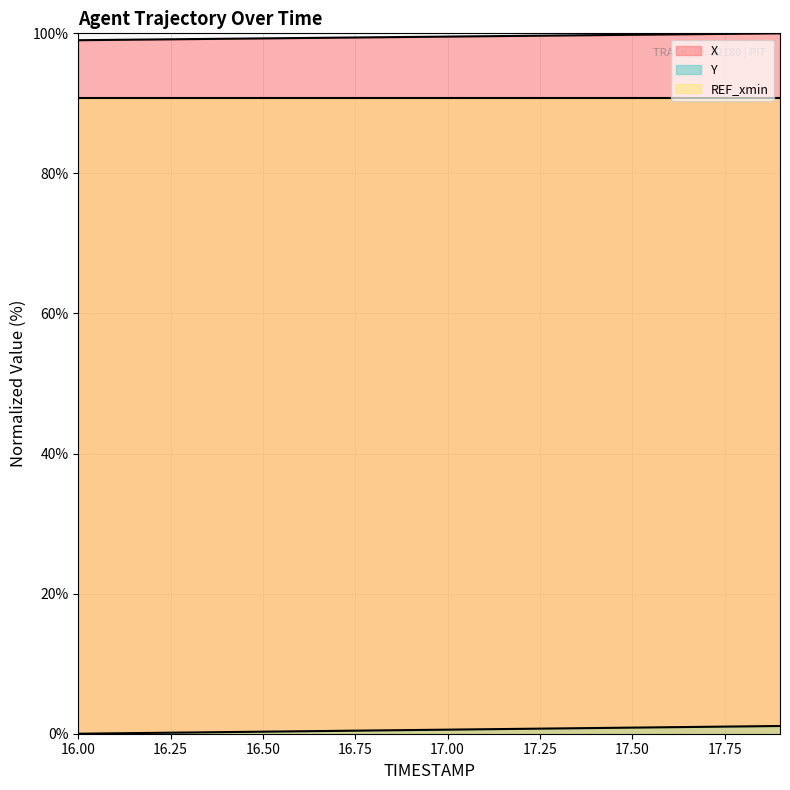

What is the total value across all series at 16.4?

99.5